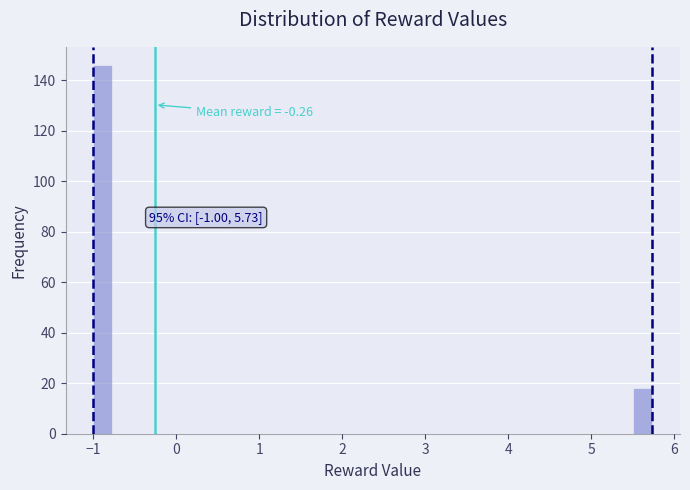

Around what value on the x-axis is the tallest bar? Give the approximate position of its centre, as read against the axis.

-0.9